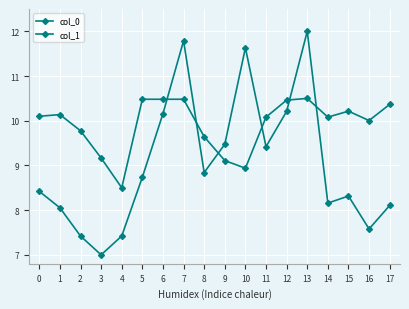

Is the value of col_1 at 1 greater than the value of col_0 at 16?

No